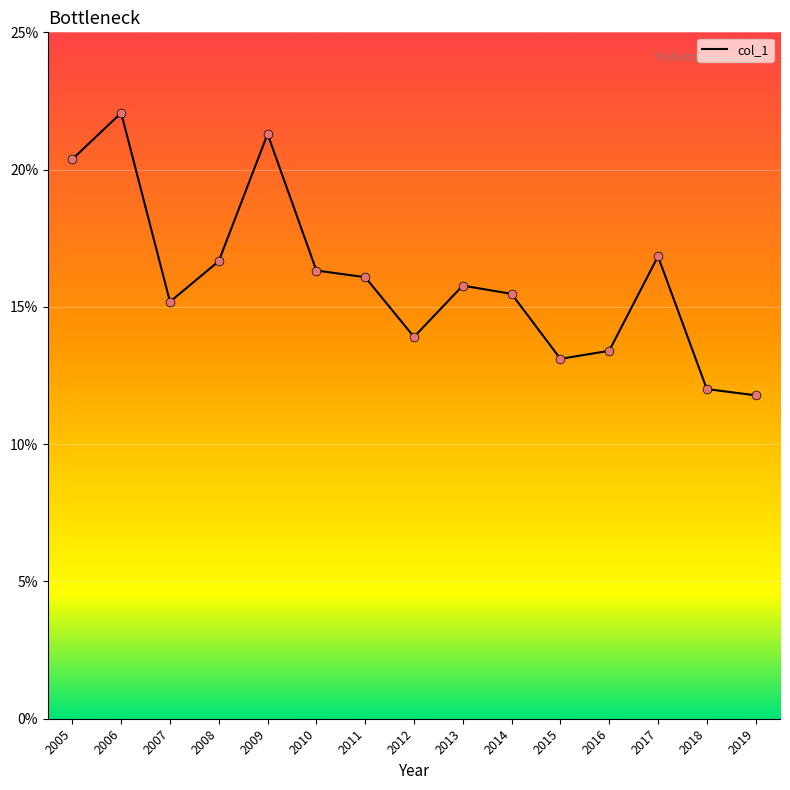

Which has a higher value, 2013 or 2017?

2017